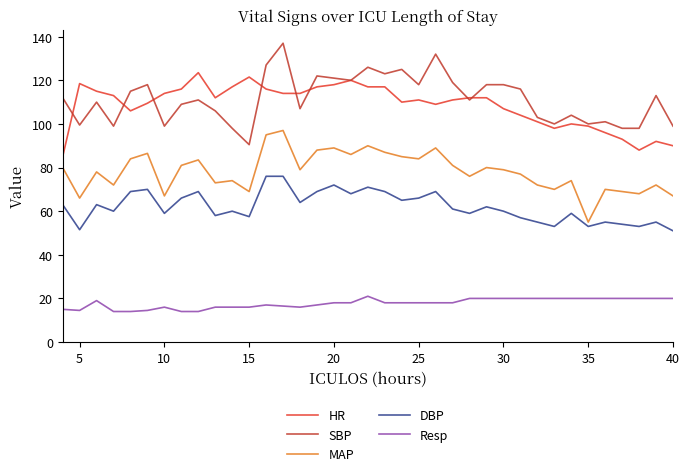

What is the maximum value shown in the chart?

137.0